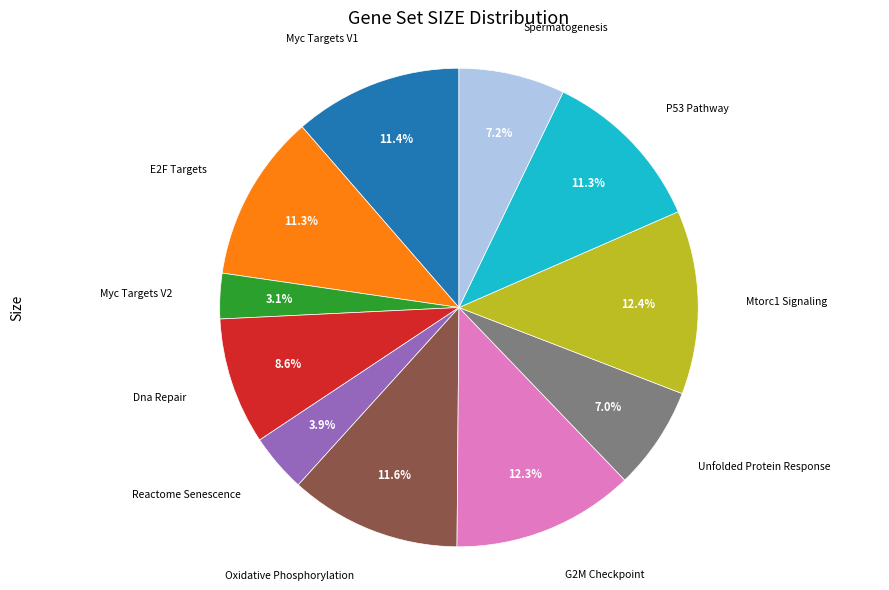

Is there a majority slice in this chart?

No